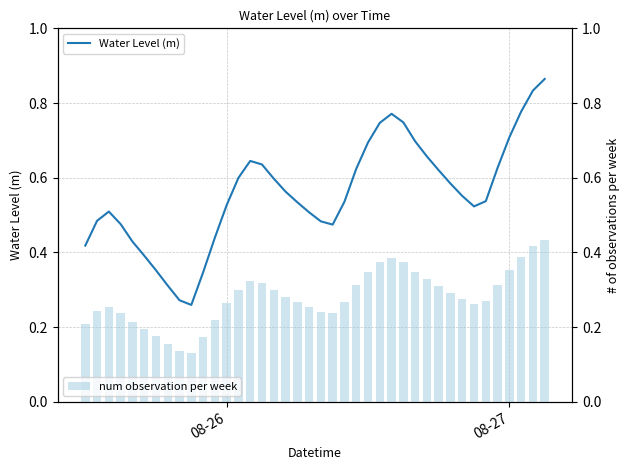

How many num observation per week values are between 0 and 1?

40